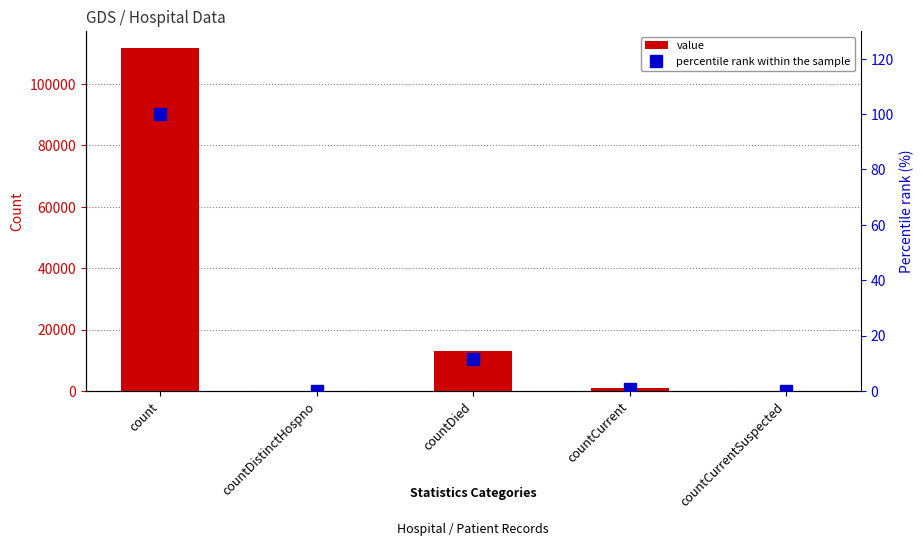

What are all the series names shown in the legend?

value, percentile rank within the sample